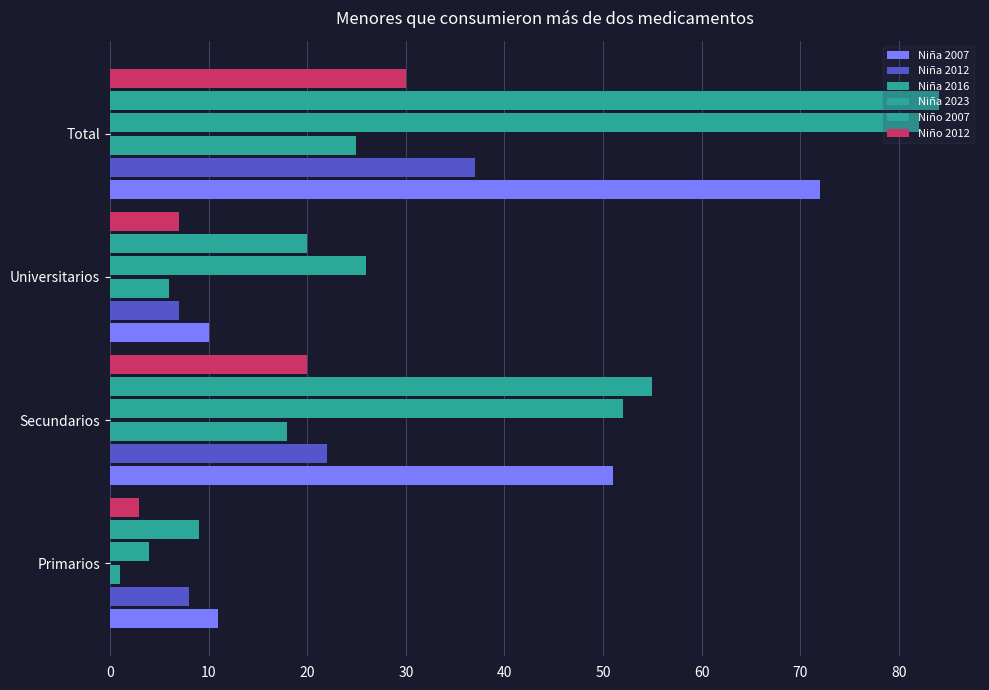

How many data points does each series have?

4